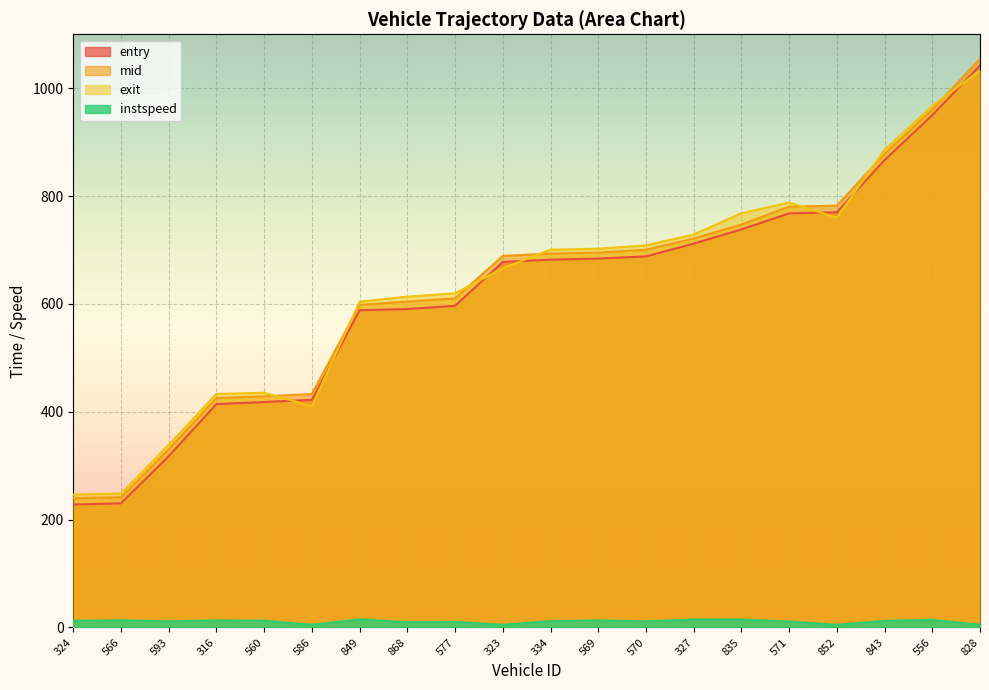

Reading left to right, list all the values displayed in this chart.

entry: 228.0	230.2	317.8	414.2	418.1	422.2	588.3	590.5	596.5	677.8	682.1	684.2	688.2	711.8	738.2	767.9	770.0	866.8	950.0	1042.1
mid: 239.6	241.4	330.5	425.5	428.5	433.0	598.2	604.4	610.3	689.1	693.3	695.1	700.5	721.3	747.1	780.3	782.2	878.2	960.5	1054.4
exit: 246.7	248.5	338.7	433.1	435.3	410.3	604.2	613.5	619.6	666.2	700.6	702.4	708.5	728.8	768.1	788.1	759.9	885.8	967.2	1032.7
instspeed: 12.6	13.2	11.4	13.1	12.6	5.0	15.0	9.8	10.3	5.0	11.6	13.1	11.3	14.7	14.6	11.1	5.0	12.3	14.2	5.0